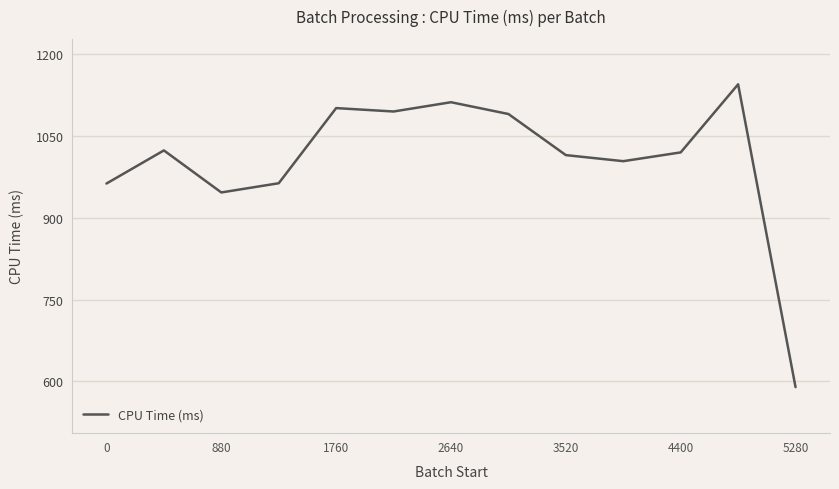

True or false: there are more than 2 points higher than both neighbors.

True